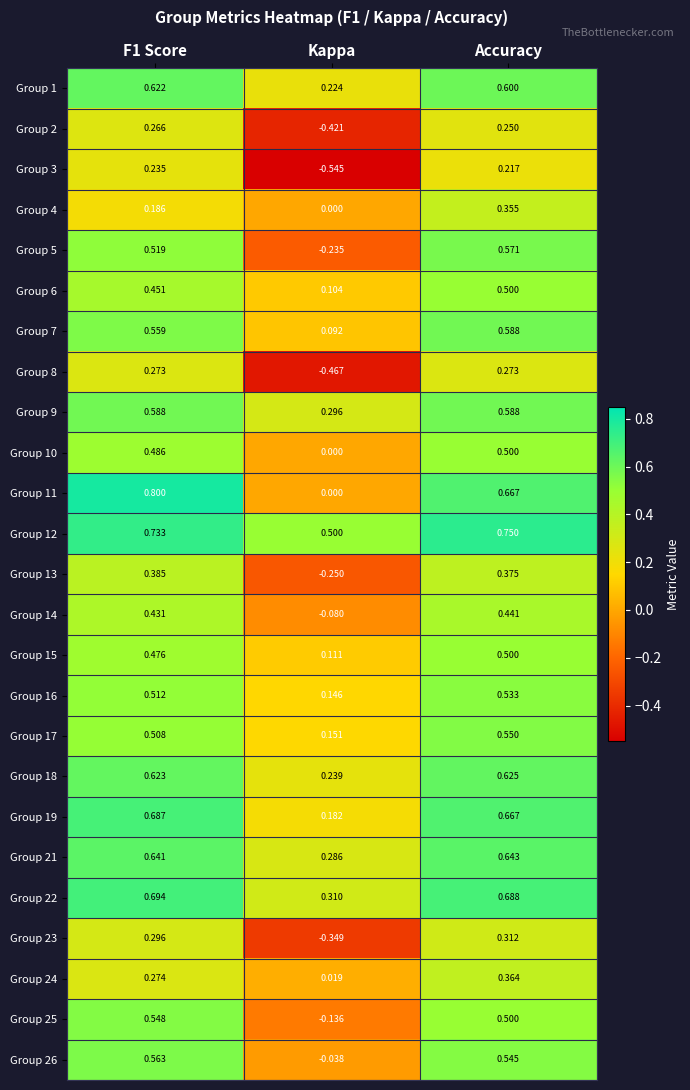

Is the value of Group 11 at F1 Score greater than the value of Group 14 at Accuracy?

Yes